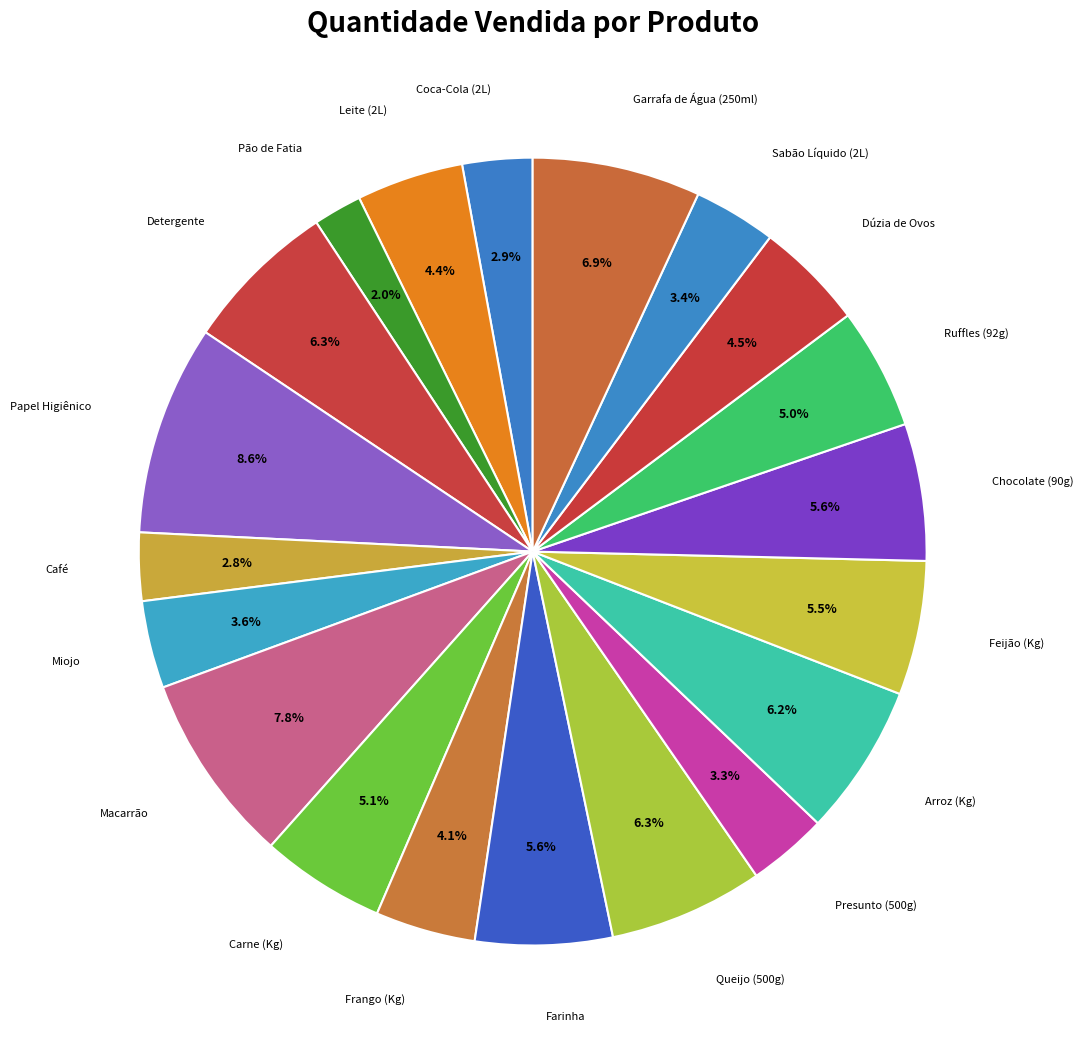

Count the number of slices in the pie.

20